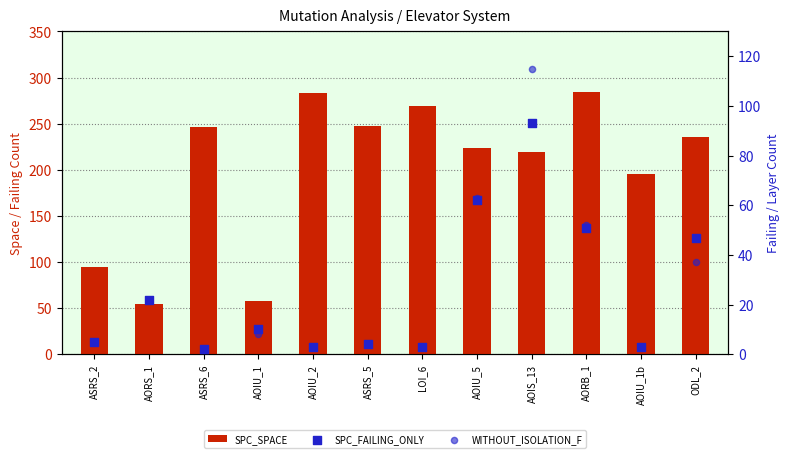

What are all the series names shown in the legend?

SPC_SPACE, SPC_FAILING_ONLY, WITHOUT_ISOLATION_F